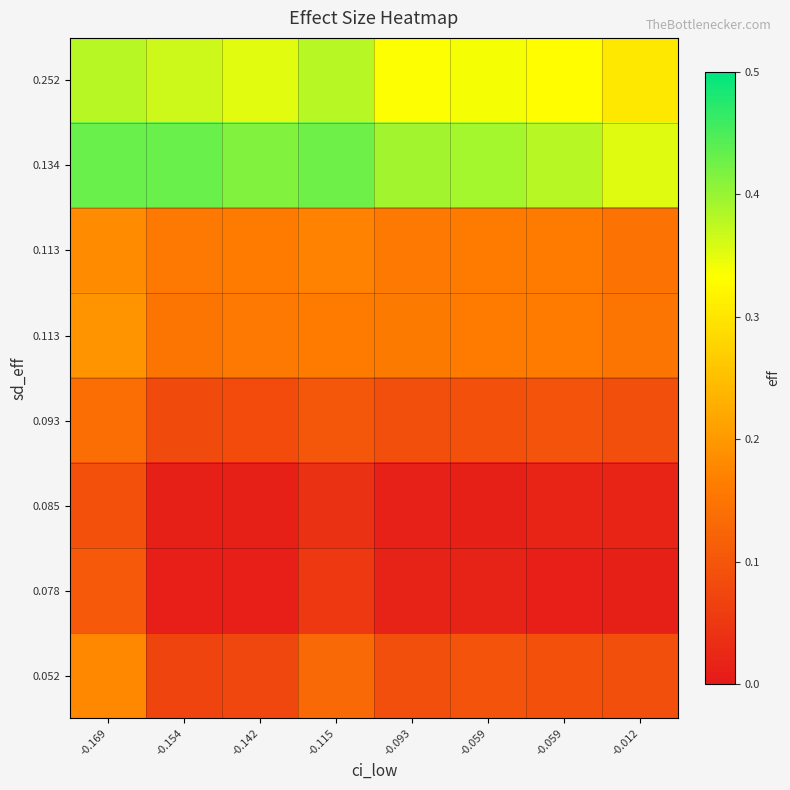

Which has a higher value, -0.059 or -0.169?

-0.169